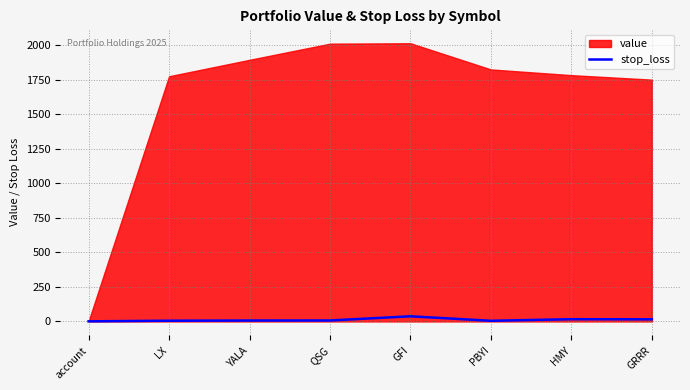

What is the label of the 2nd point from the right?

HMY